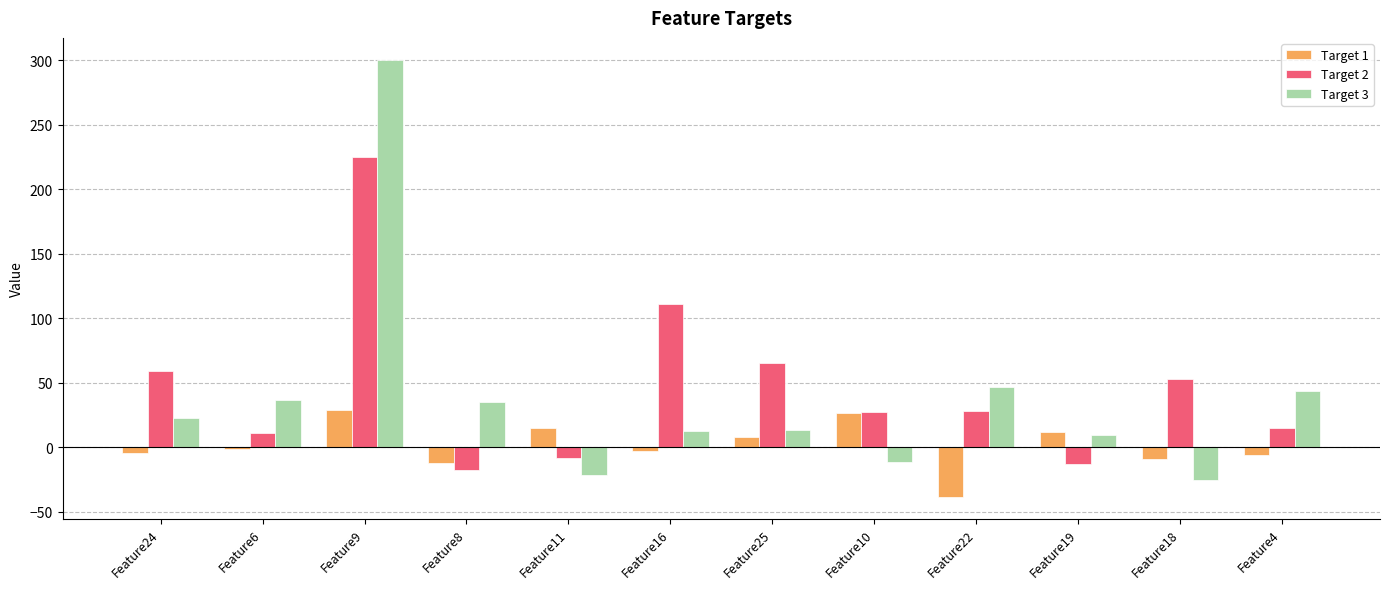

At how many categories does at least one series exceed 287?

1